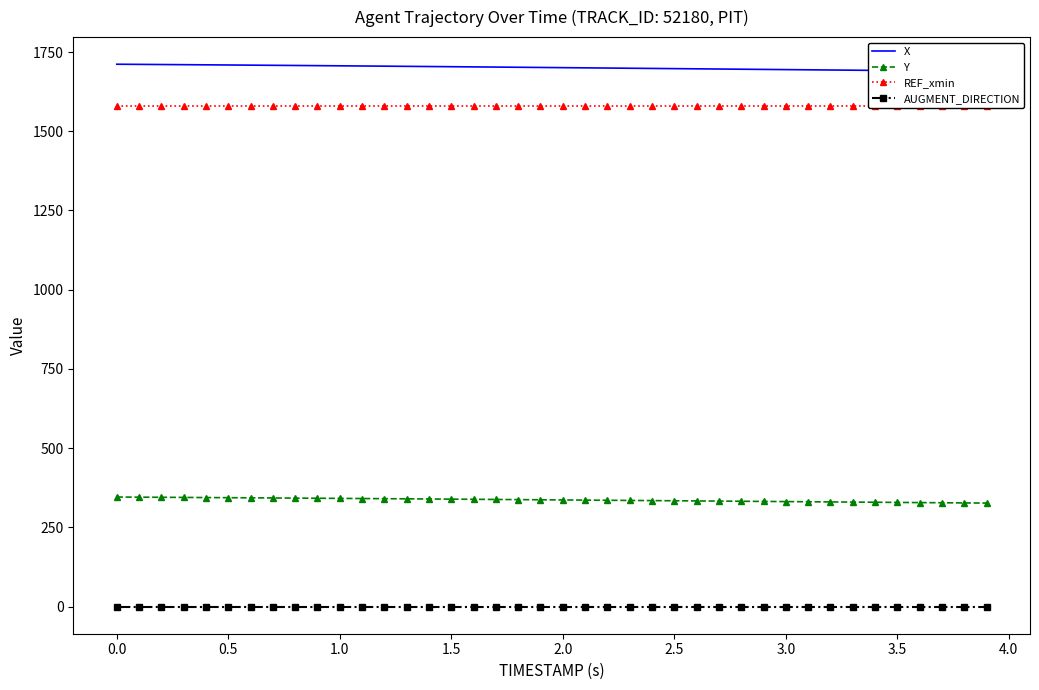

What is the sum of all Y values?

13464.6